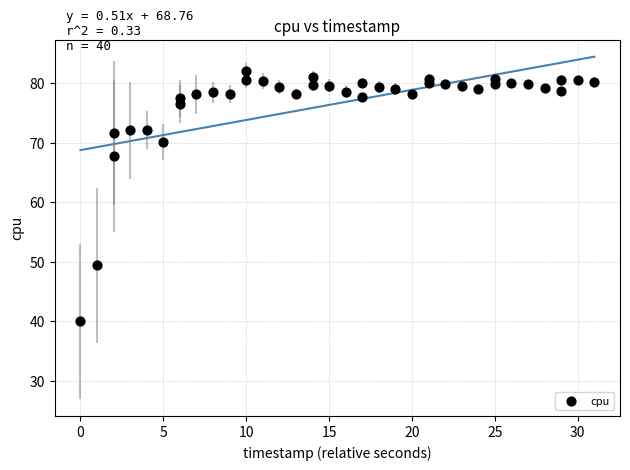

What is the range of X values (max minus min)?

31.0